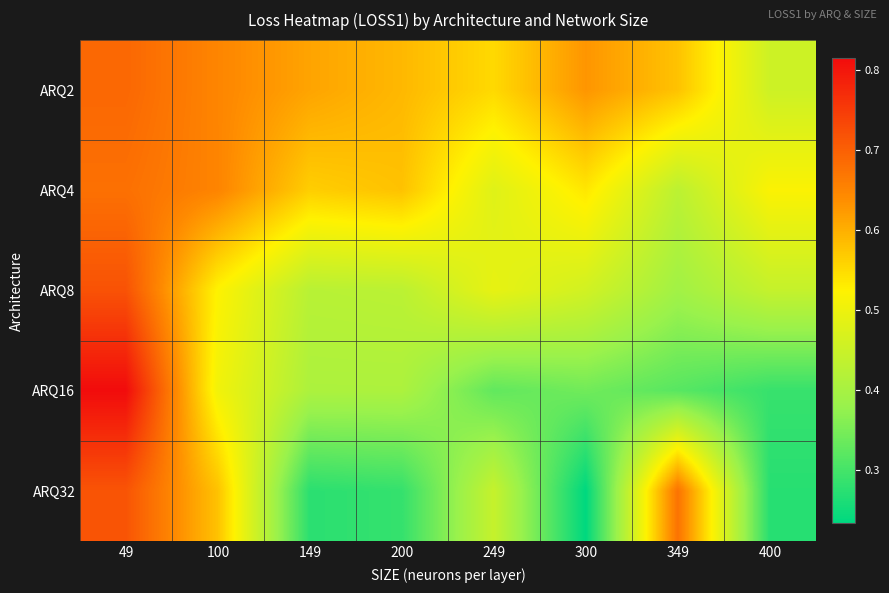

What is the maximum value shown in the chart?

0.8